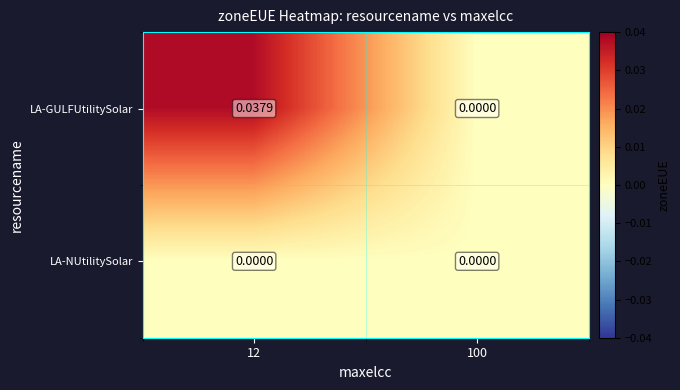

Which series changed the most between 12 and 100?

LA-GULFUtilitySolar